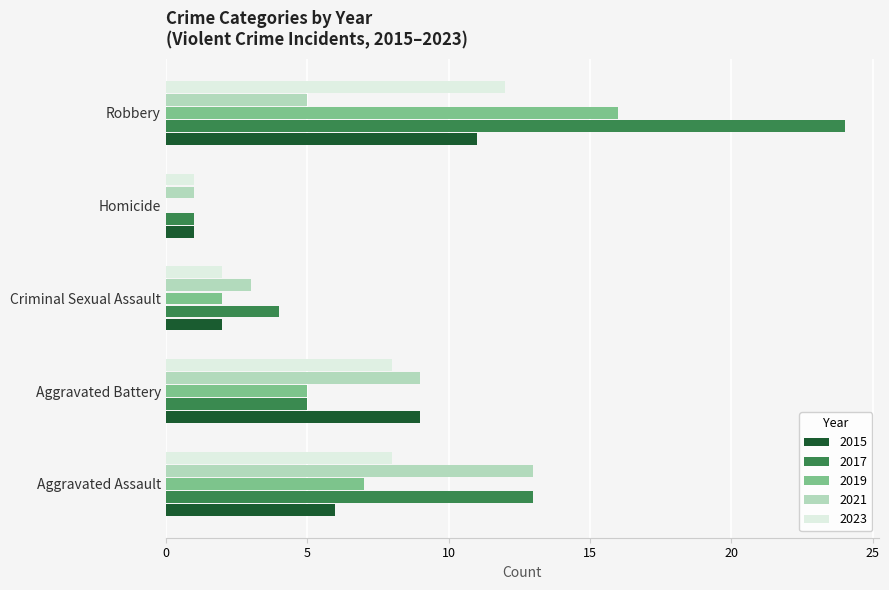

The value of 2017 at Robbery is 24. True or false?

True